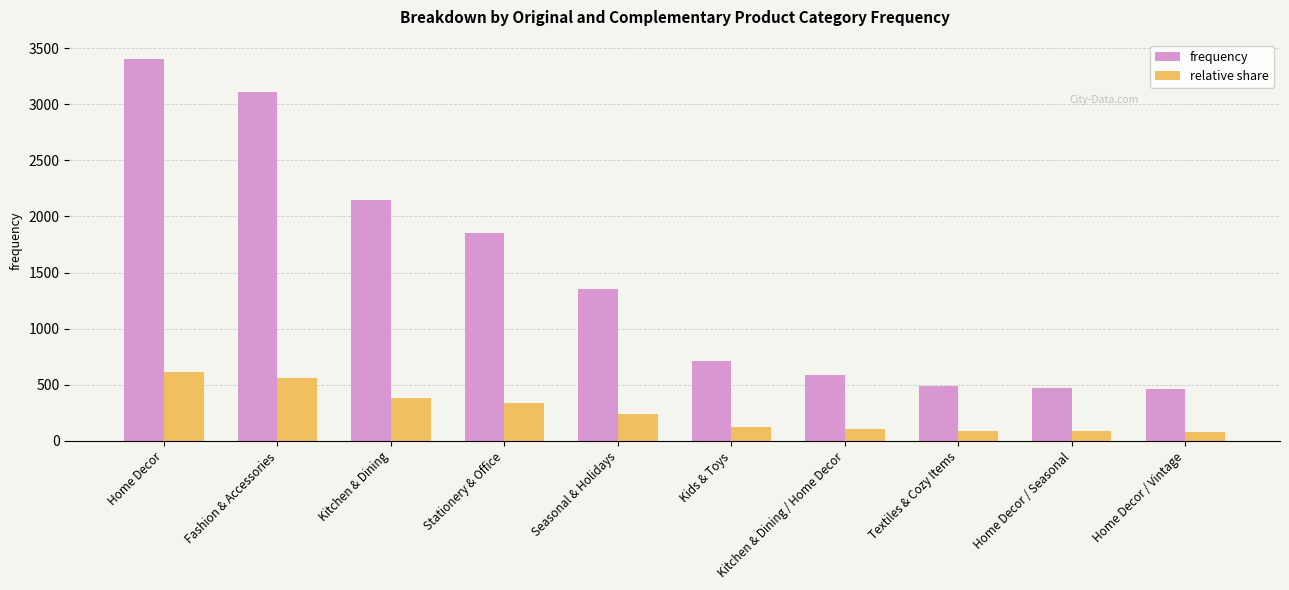

Which category has the highest value in the relative share series?

Home Decor